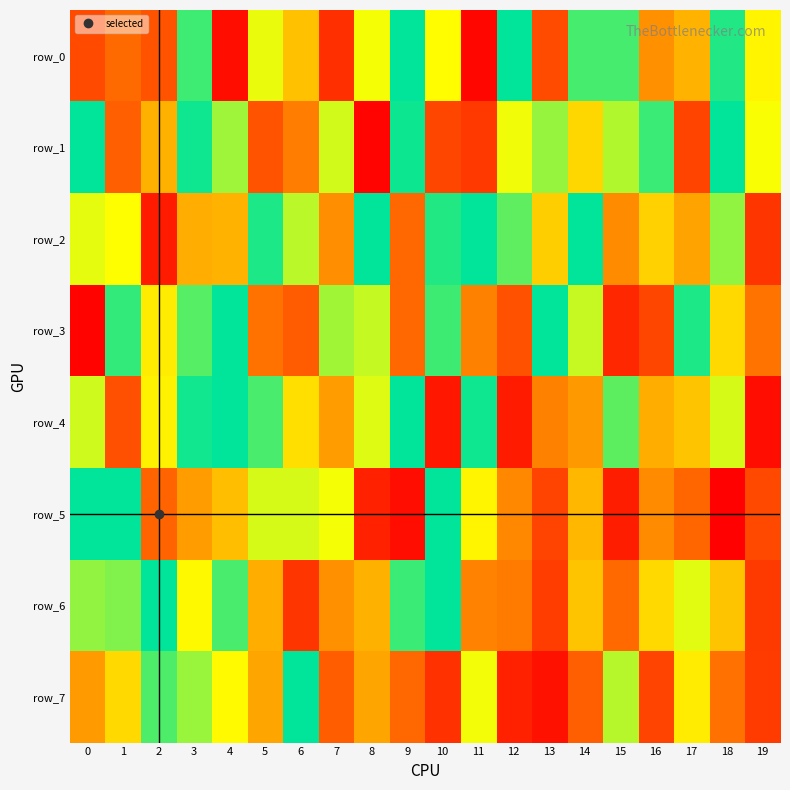

True or false: row_4 has a value of 733636 at 8.

True